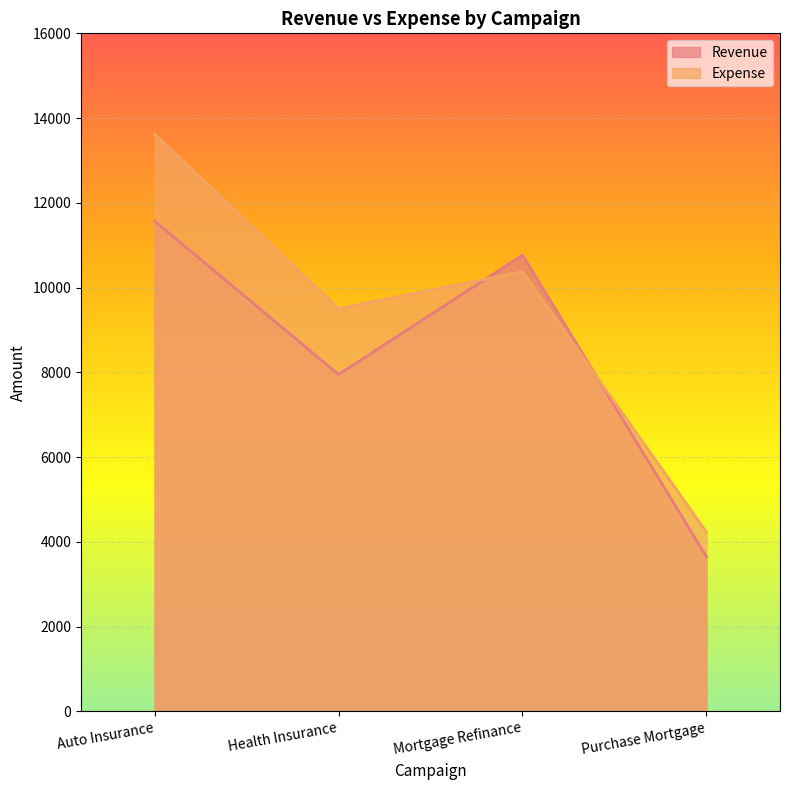

What is the difference between the maximum and minimum values in the Expense series?

9390